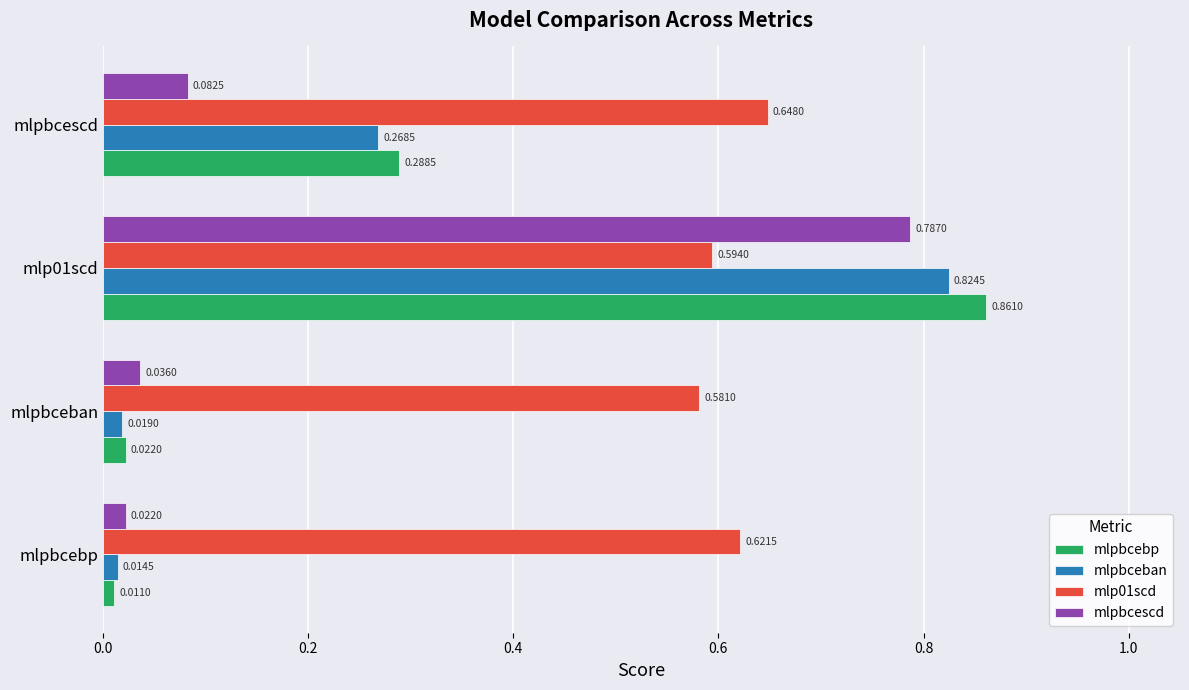

Rank the series by their maximum value, from highest to lowest.

mlpbcebp, mlpbceban, mlpbcescd, mlp01scd